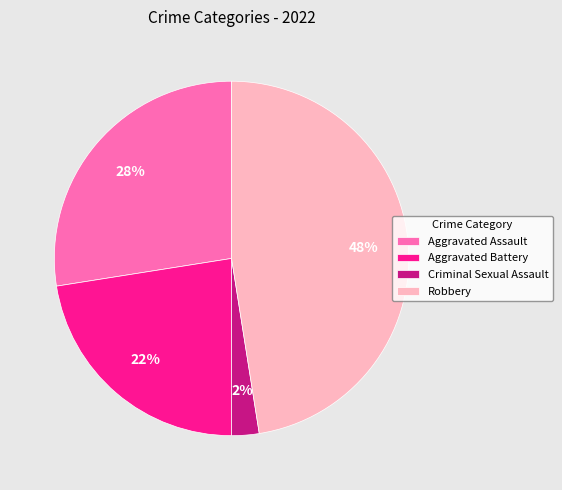

Combined, do Aggravated Assault and Criminal Sexual Assault account for over 50%?

No